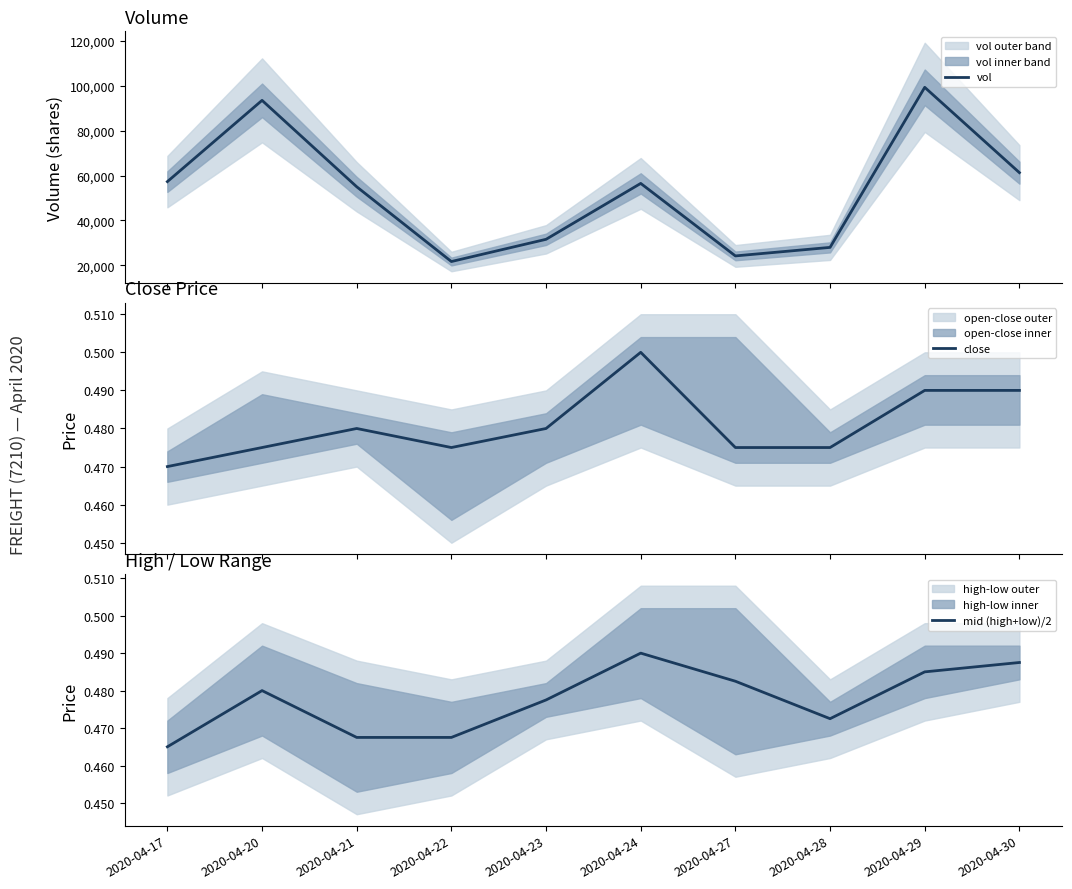

What is the total value across all series at 2020-04-30?

61301.0